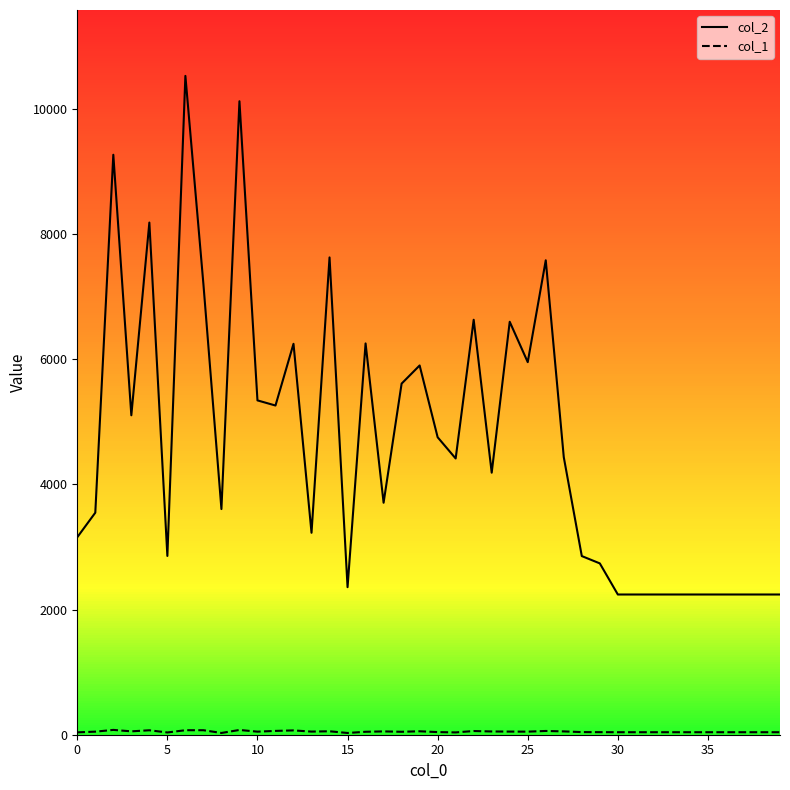

What is the maximum value shown in the chart?

10525